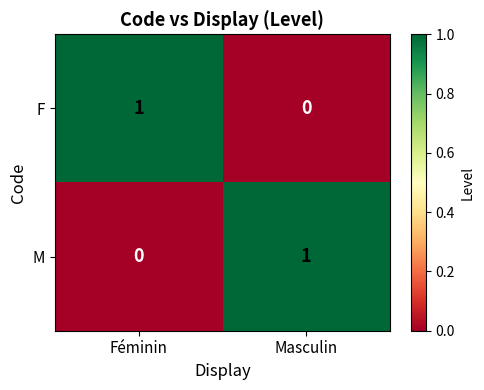

Is the value of F at Masculin greater than the value of M at Masculin?

No